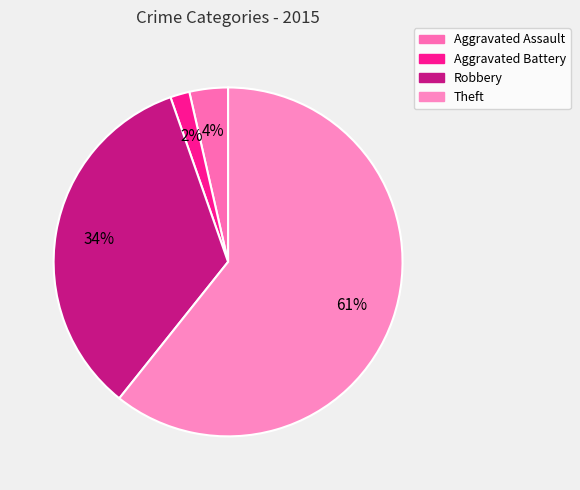

True or false: Aggravated Battery accounts for 2% of the total.

True